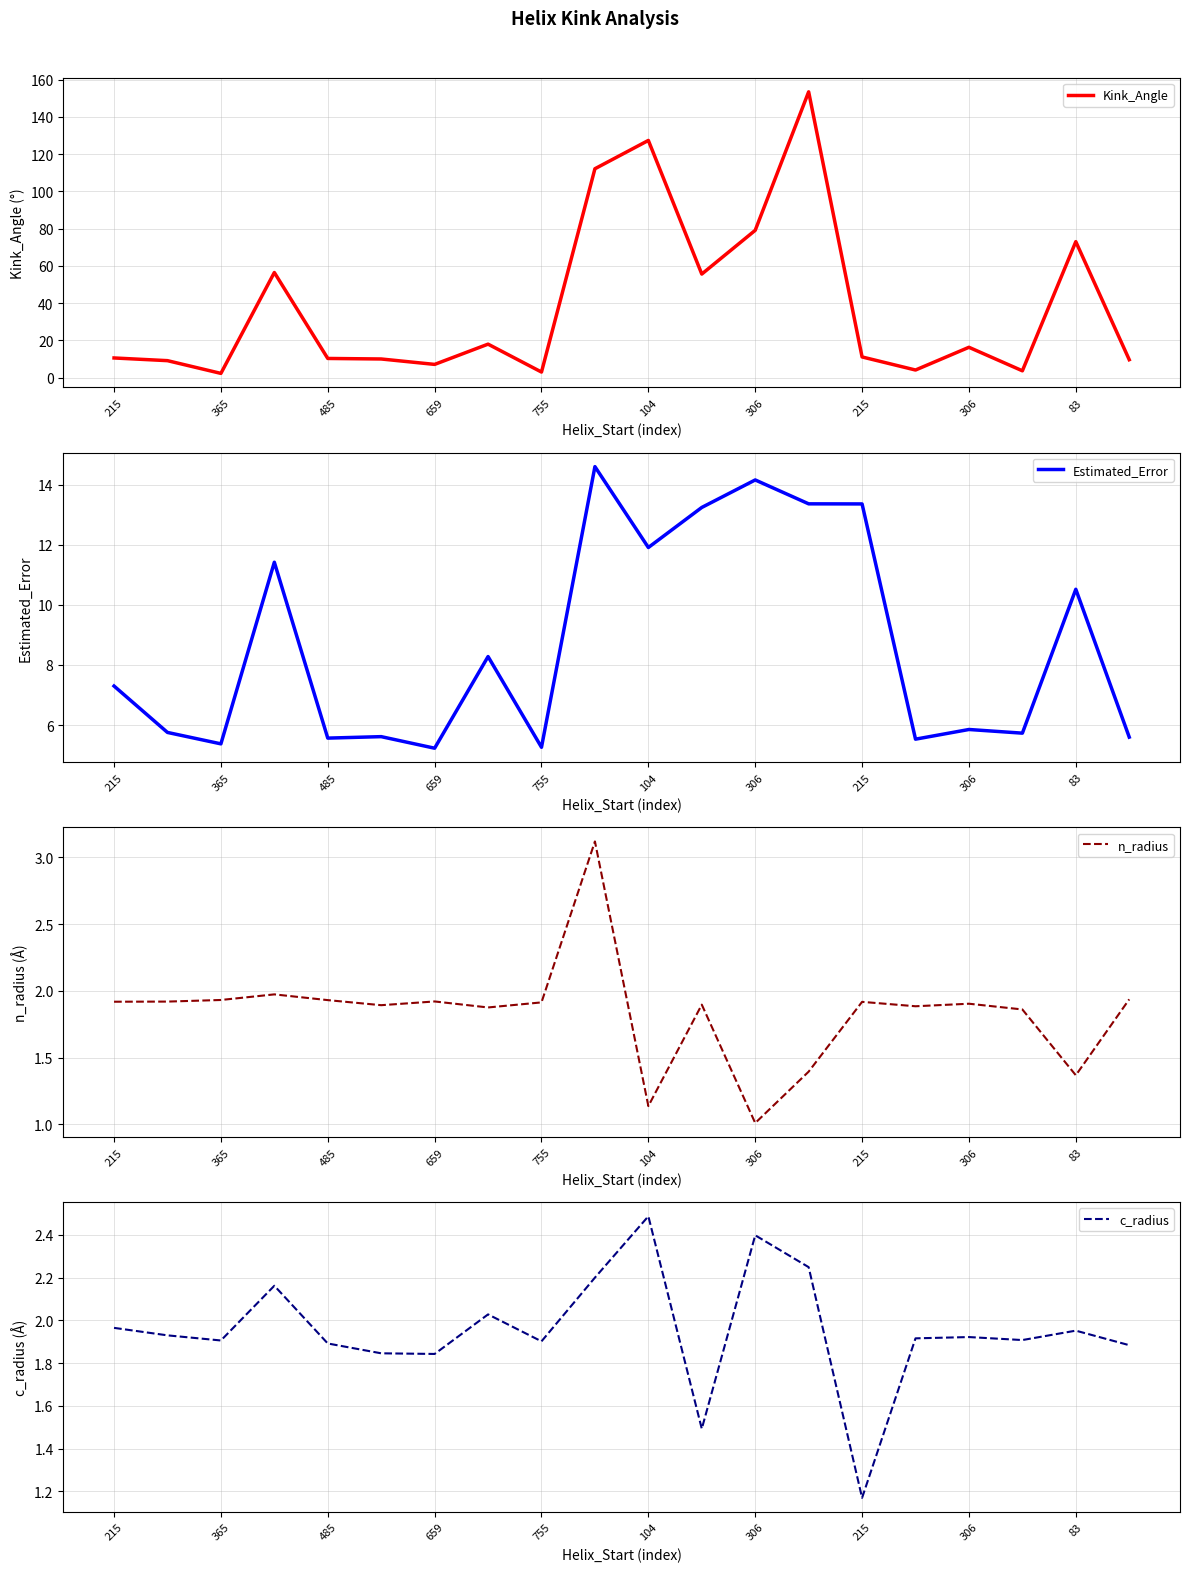

Does the chart display data point markers on the line(s)?

No